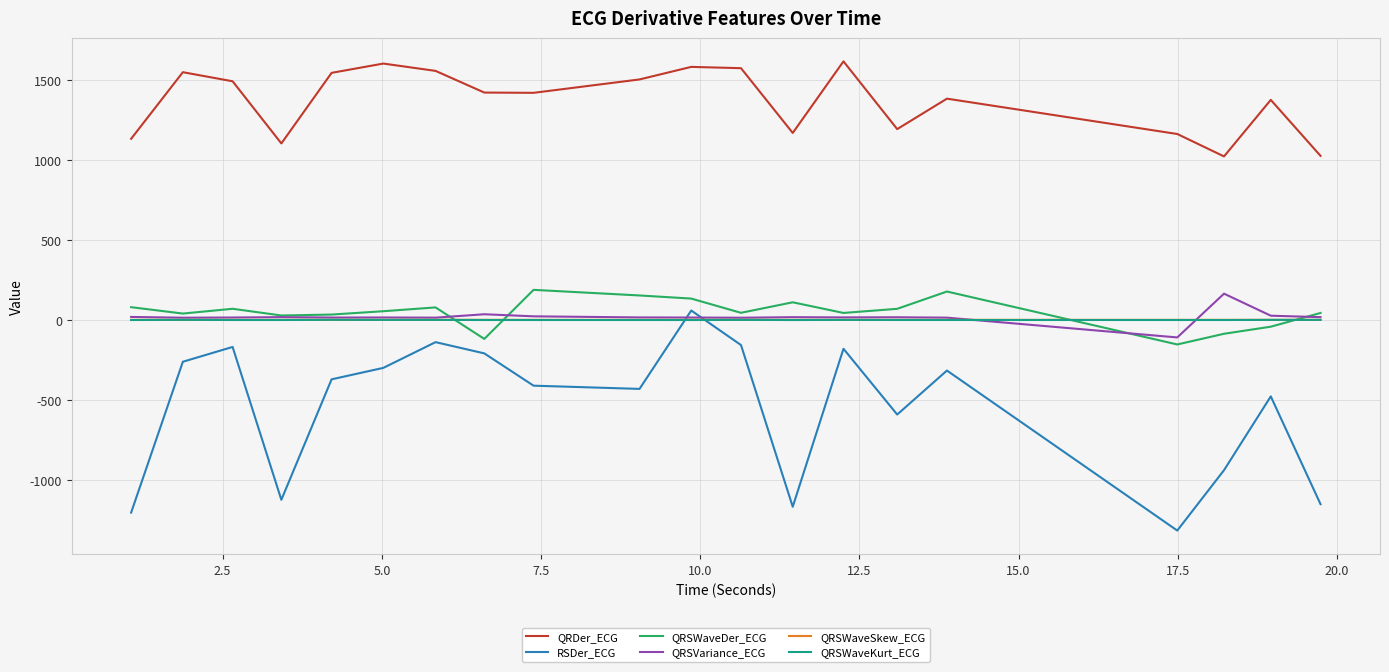

What are all the series names shown in the legend?

QRDer_ECG, RSDer_ECG, QRSWaveDer_ECG, QRSVariance_ECG, QRSWaveSkew_ECG, QRSWaveKurt_ECG